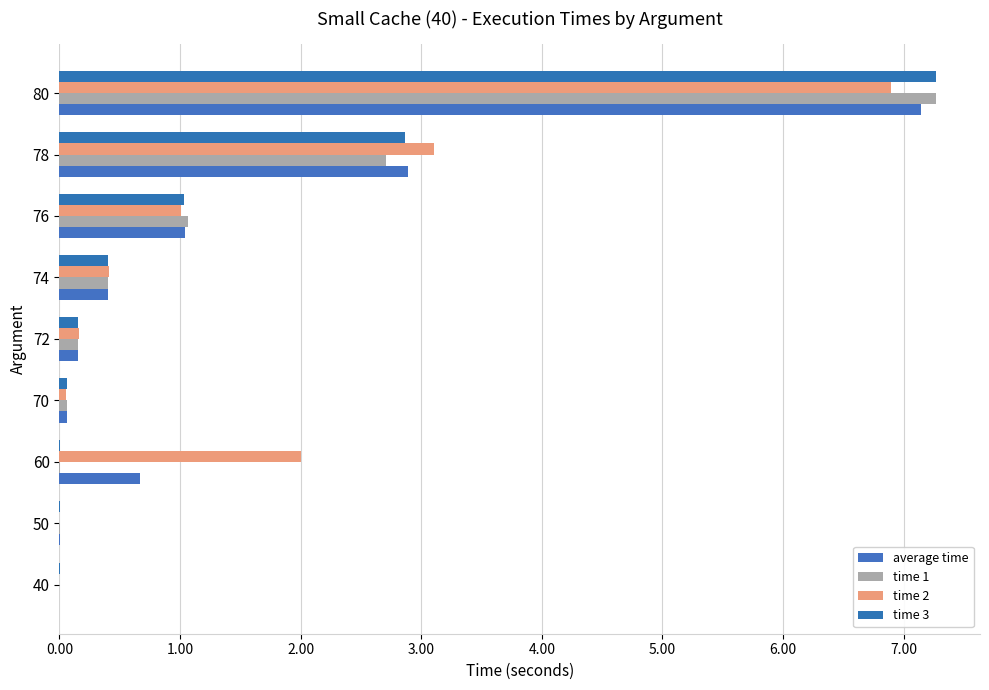

Which category has the highest value in the time 3 series?

80